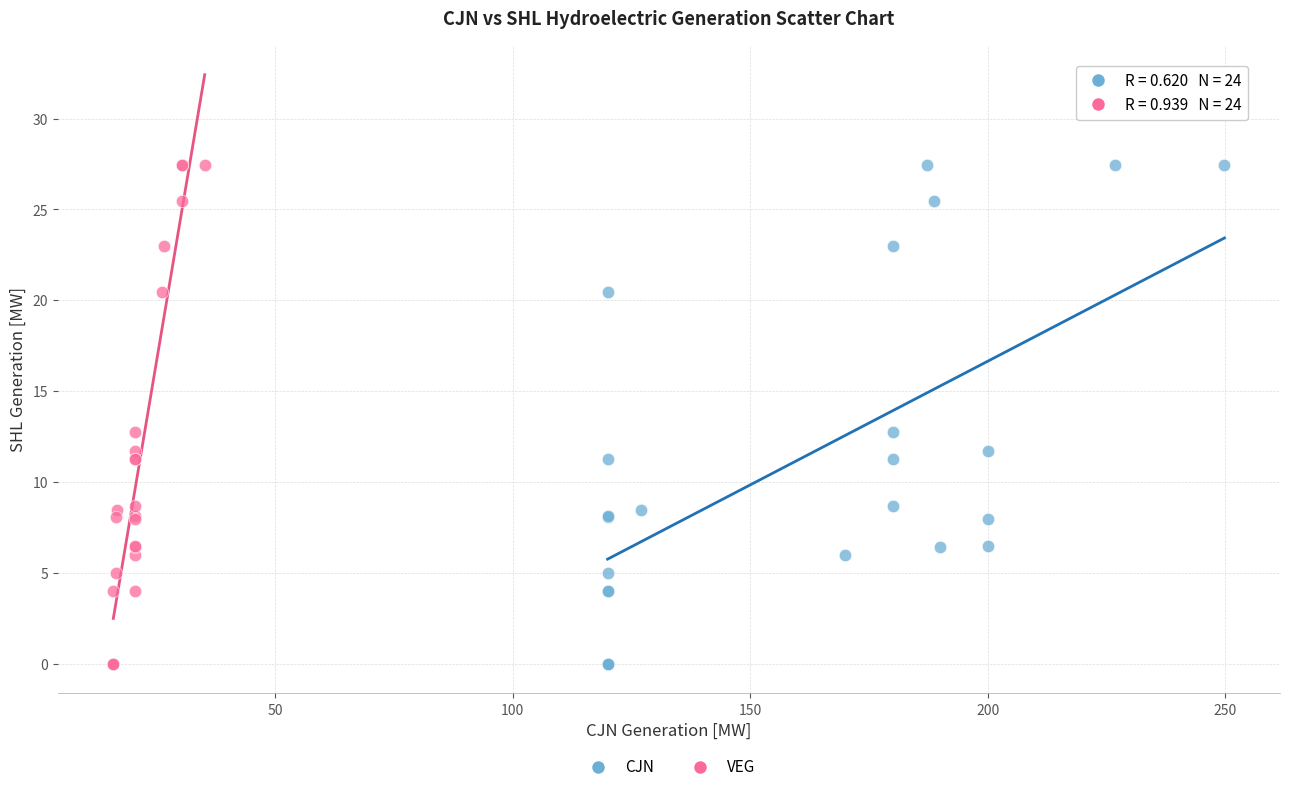

What are all the series names shown in the legend?

CJN, VEG